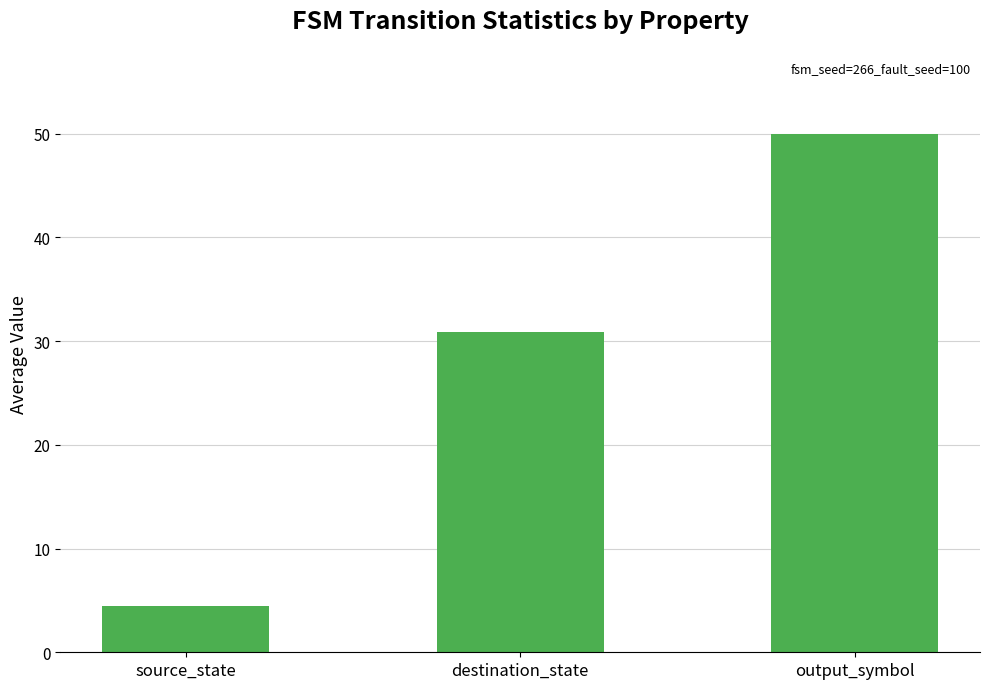

What is the maximum value shown in the chart?

50.0